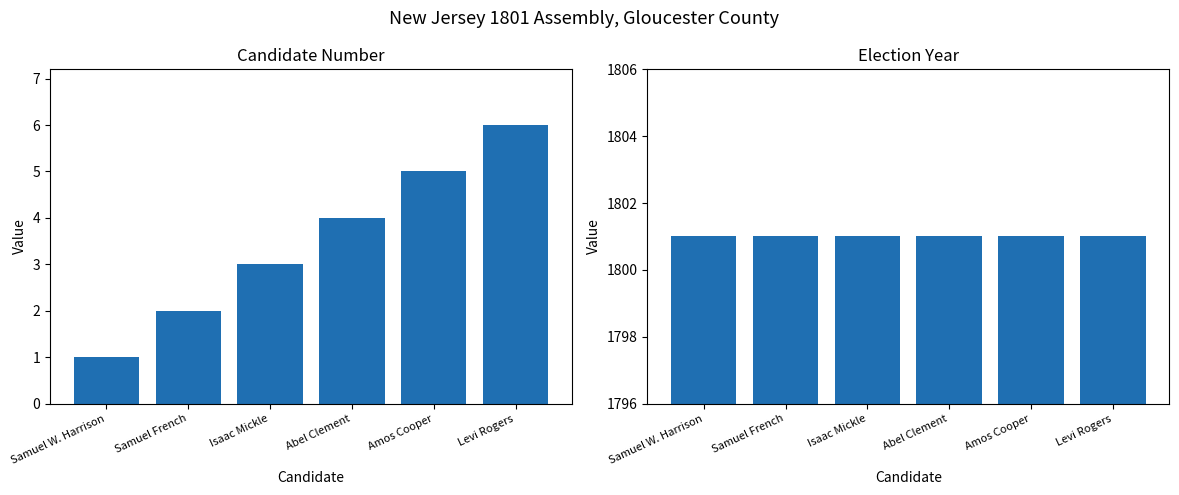

How many bars are there in total?

12